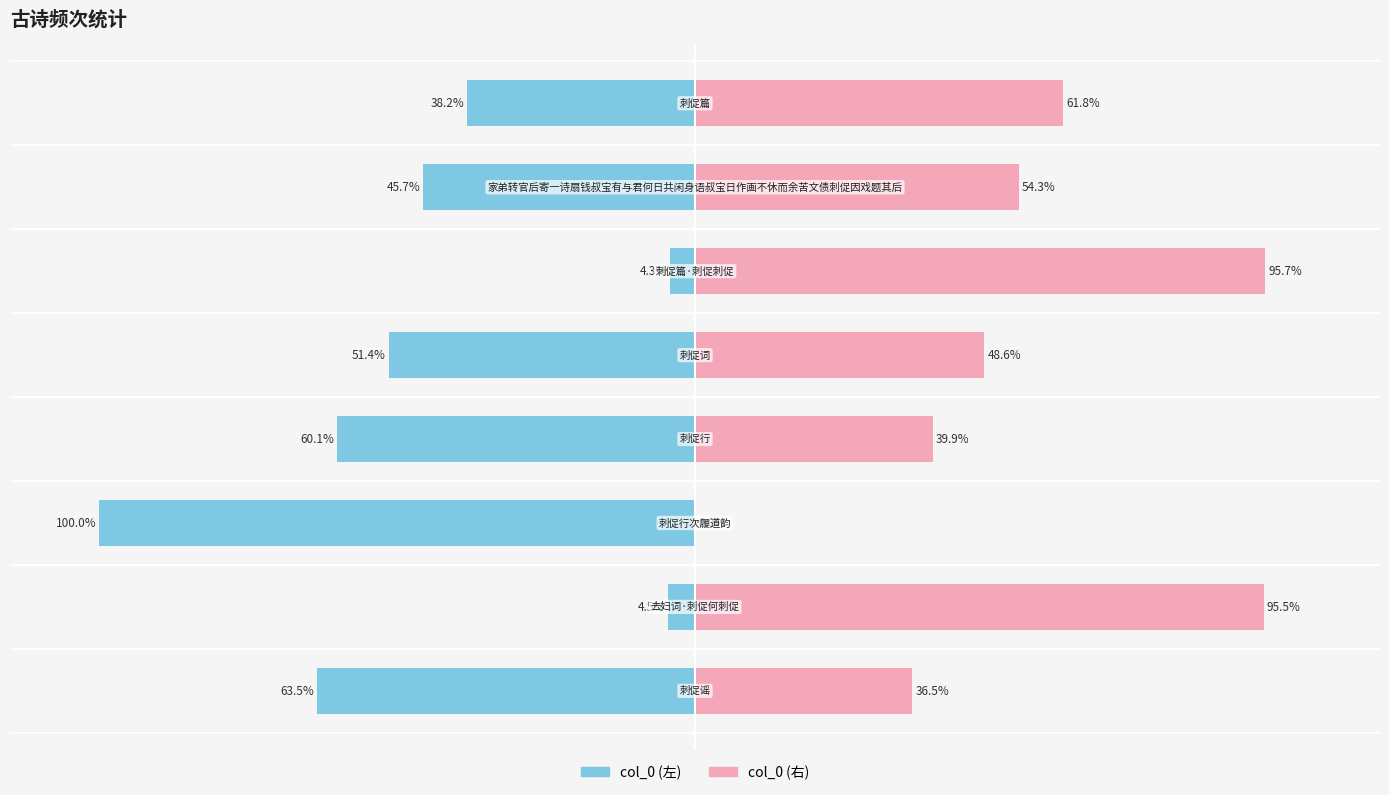

Reading right to left, list all the values displayed in this chart.

col_0 (左): -38.2	-45.7	-4.3	-51.4	-60.1	-100.0	-4.5	-63.5
col_0 (右): 61.8	54.3	95.7	48.6	39.9	0.0	95.5	36.5